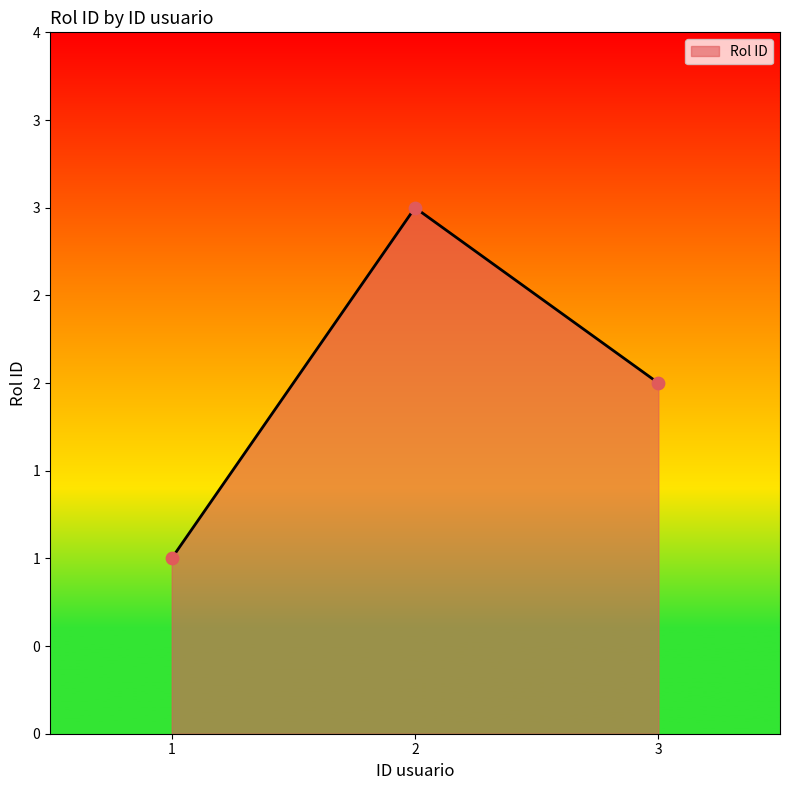

Which has a higher value, 3 or 1?

3